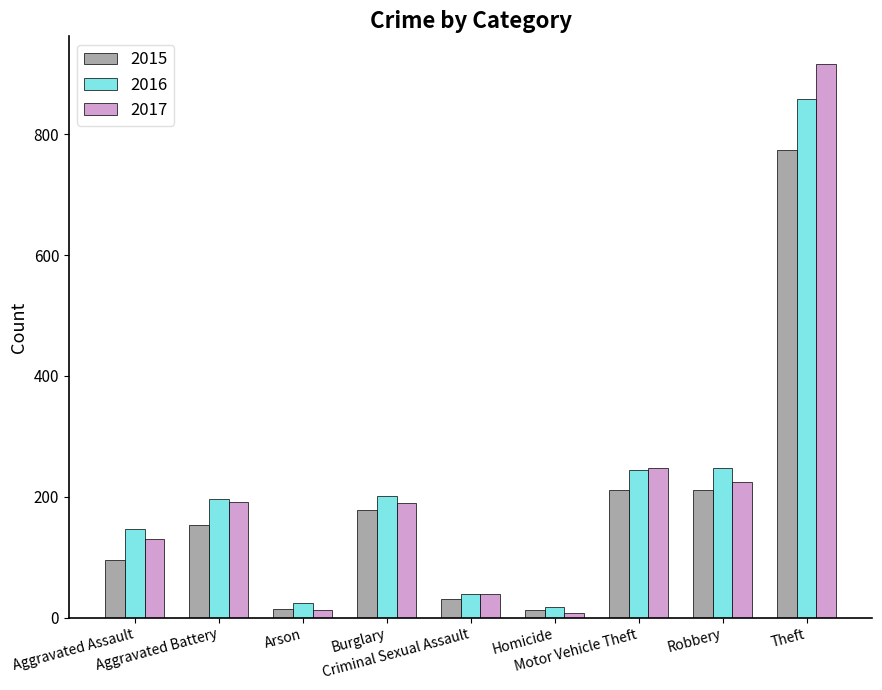

True or false: 2015 has a value of 31 at Criminal Sexual Assault.

True